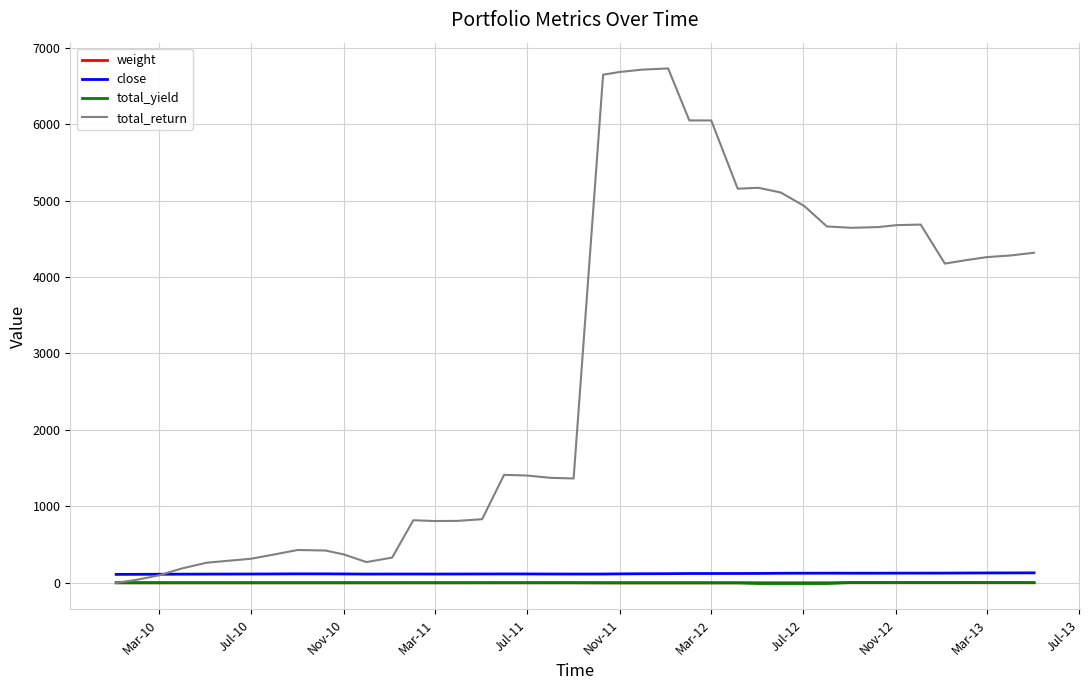

Which series has the widest spread of values?

total_return